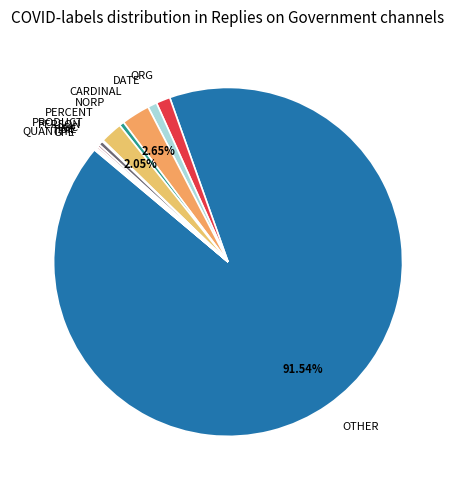

Between PERCENT and CARDINAL, which is larger?

CARDINAL